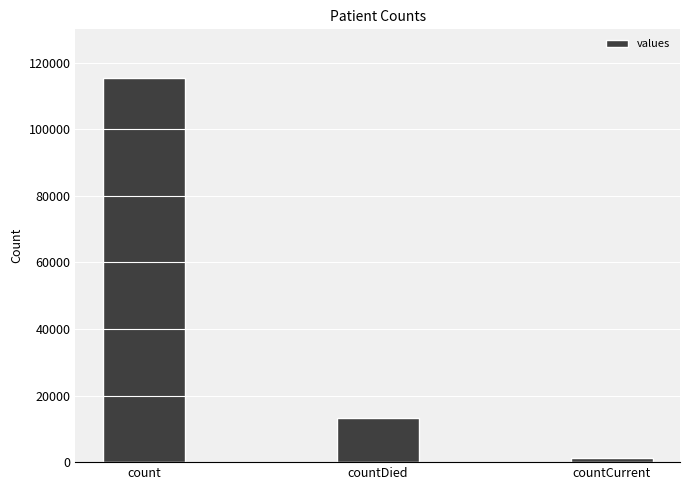

Where does the data first go above 13343?

count